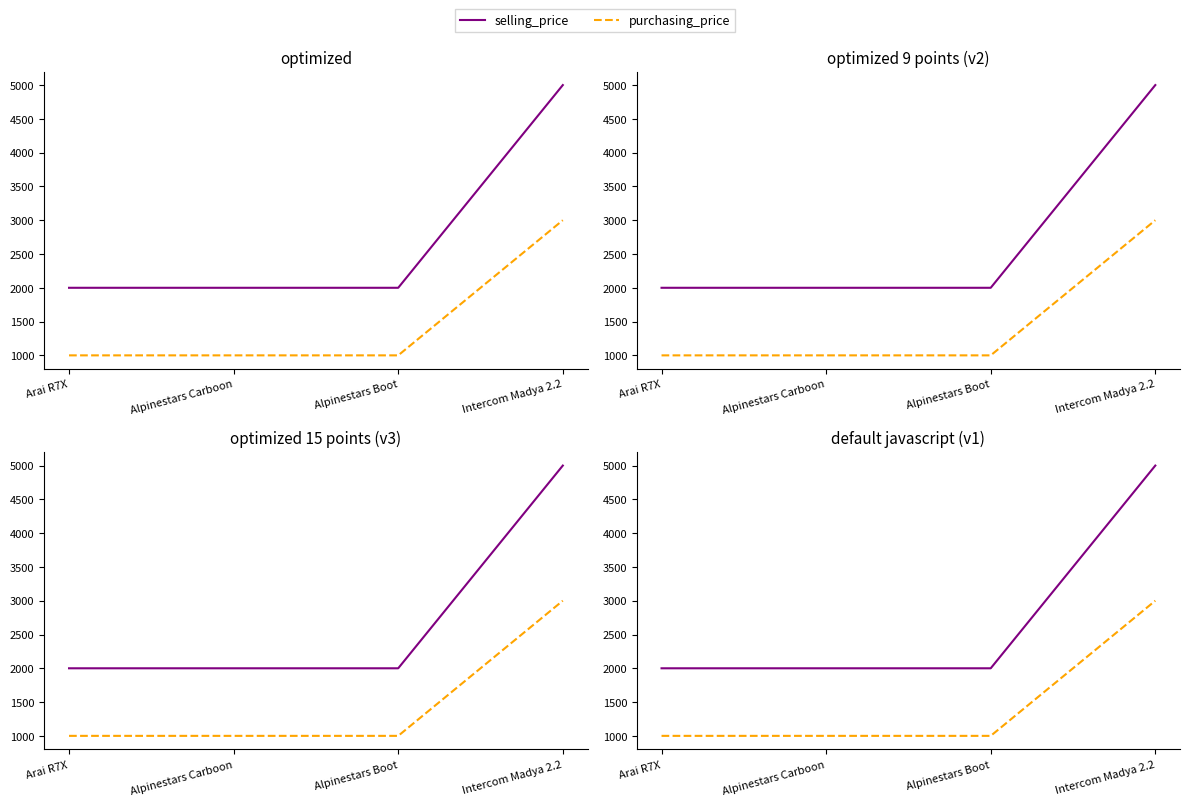

Which has a higher value, Arai R7X or Alpinestars Boot?

Arai R7X